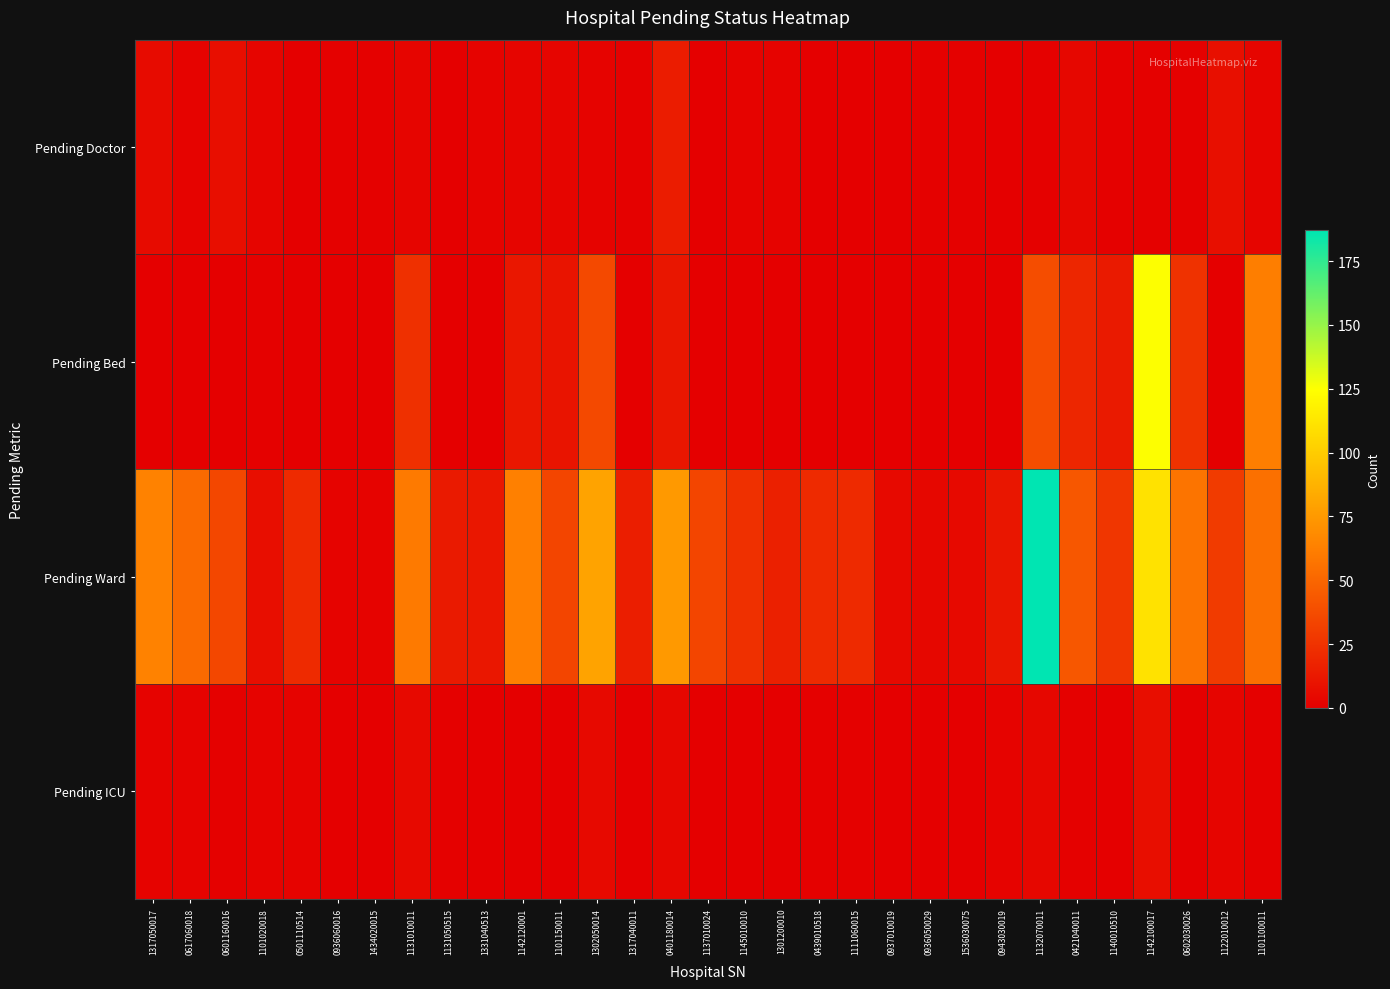

At how many categories does at least one series exceed 121?

2